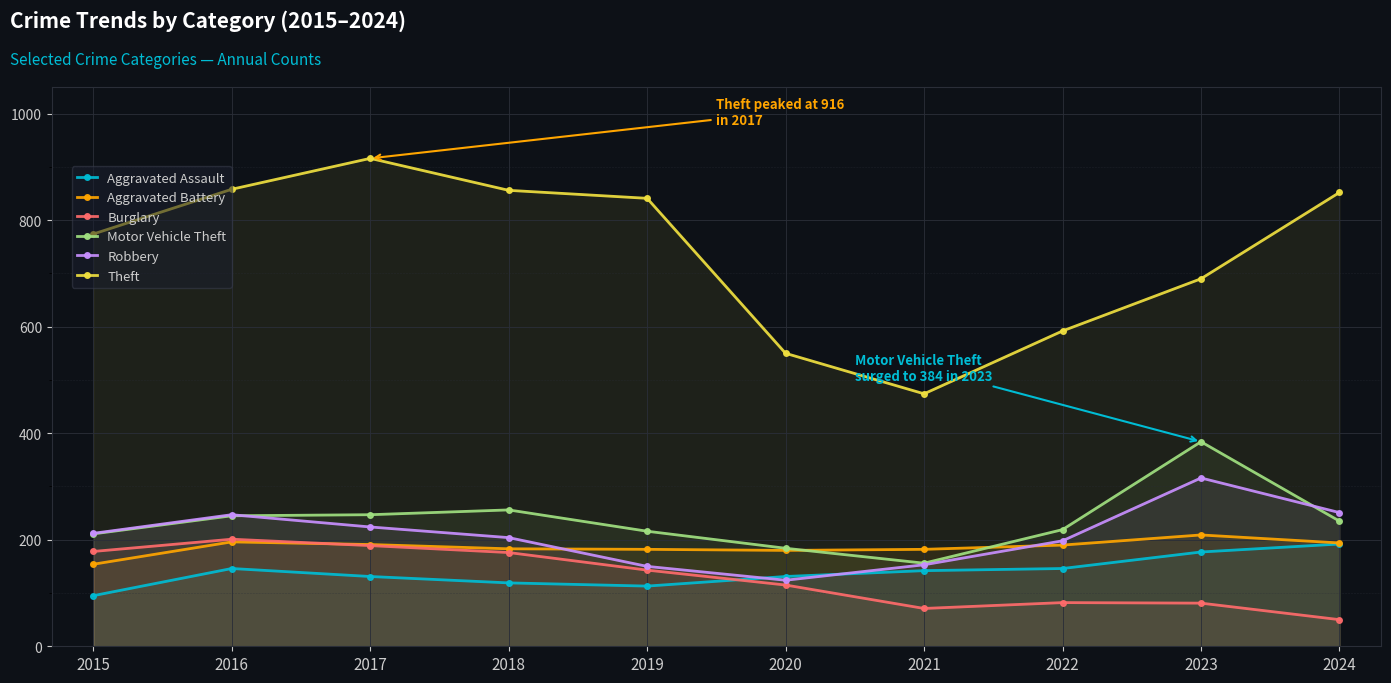

Reading left to right, what are all the values shown in this chart?

Aggravated Assault: 95	146	131	119	113	131	142	146	177	192
Aggravated Battery: 154	196	191	183	182	180	182	190	209	194
Burglary: 178	201	189	176	143	115	71	82	81	50
Motor Vehicle Theft: 211	245	247	256	216	184	156	219	384	235
Robbery: 212	247	224	204	150	124	153	198	316	251
Theft: 774	858	916	856	841	550	474	592	690	852